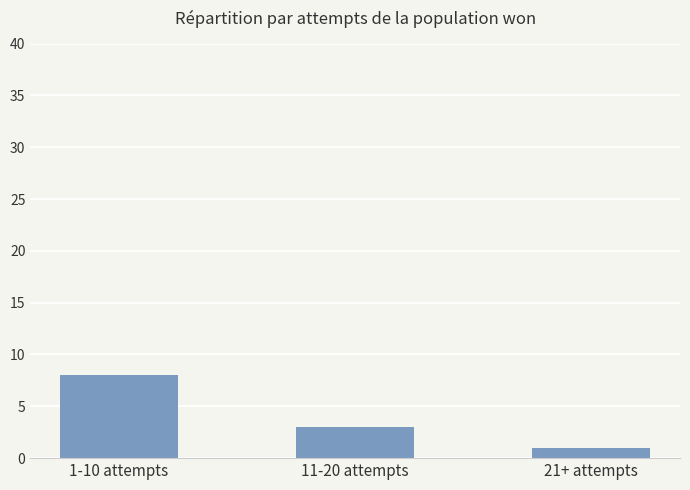

True or false: the data shows 12 at 1-10 attempts.

False